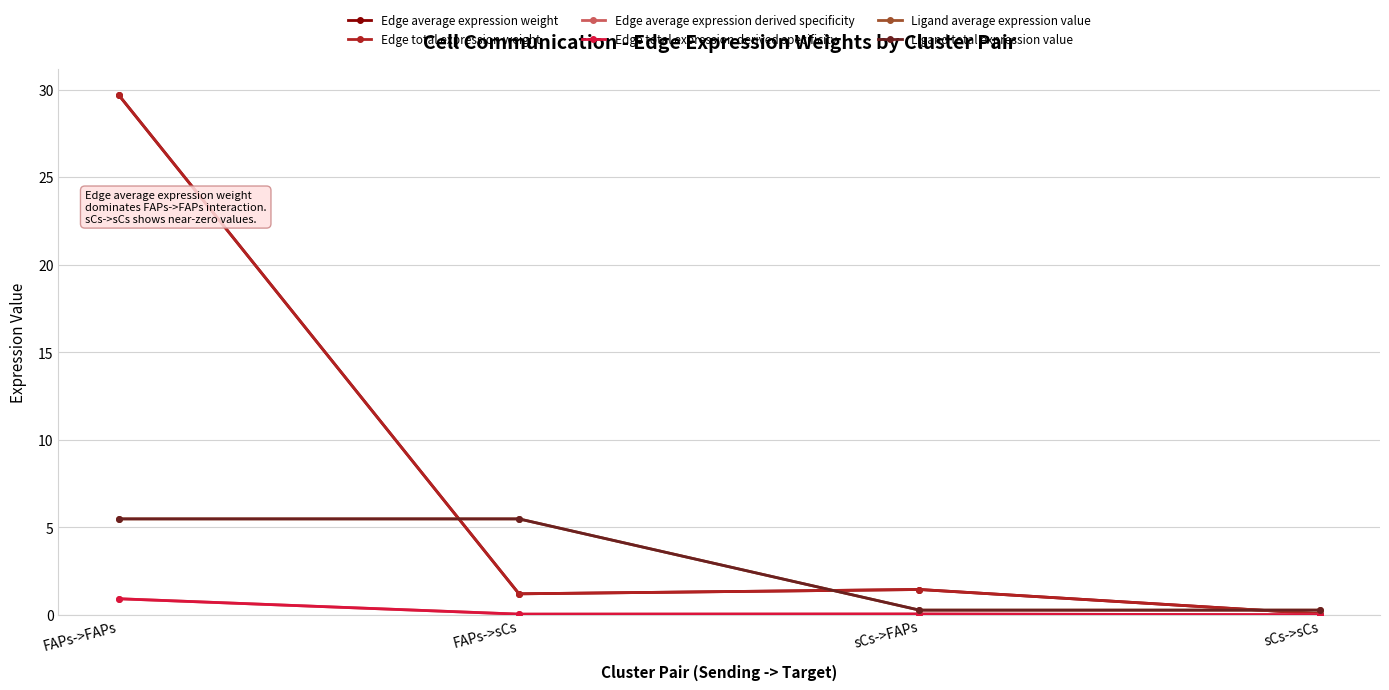

True or false: Edge total expression weight has a value of 1.4 at sCs->FAPs.

True